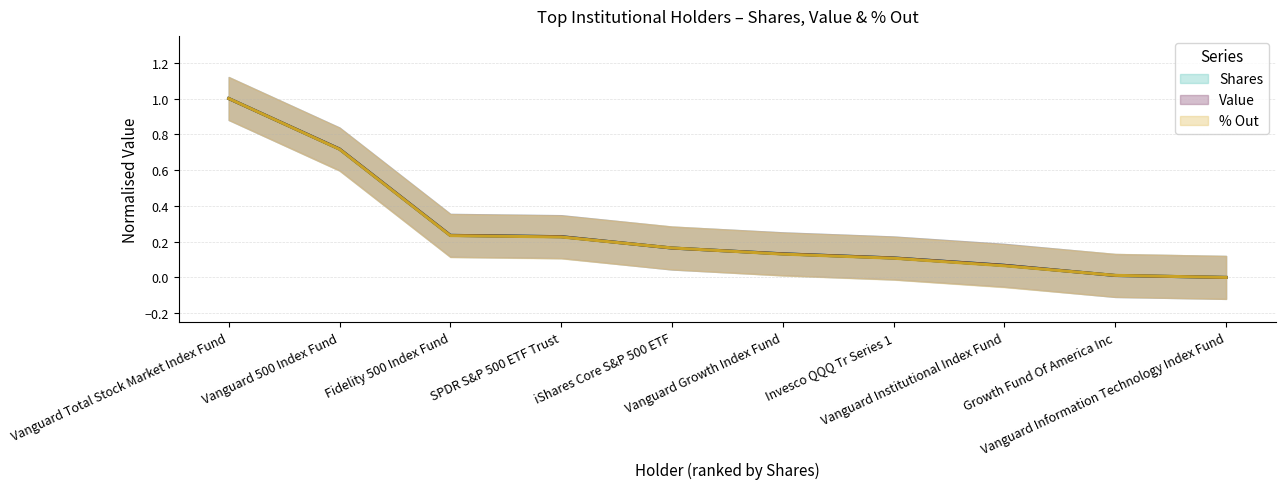

Reading left to right, transcribe all the data shown in this chart.

Shares: 1.0	0.7	0.2	0.2	0.2	0.1	0.1	0.1	0.0	0.0
Value: 1.0	0.7	0.2	0.2	0.2	0.1	0.1	0.1	0.0	0.0
% Out: 1.0	0.7	0.2	0.2	0.2	0.1	0.1	0.1	0.0	0.0